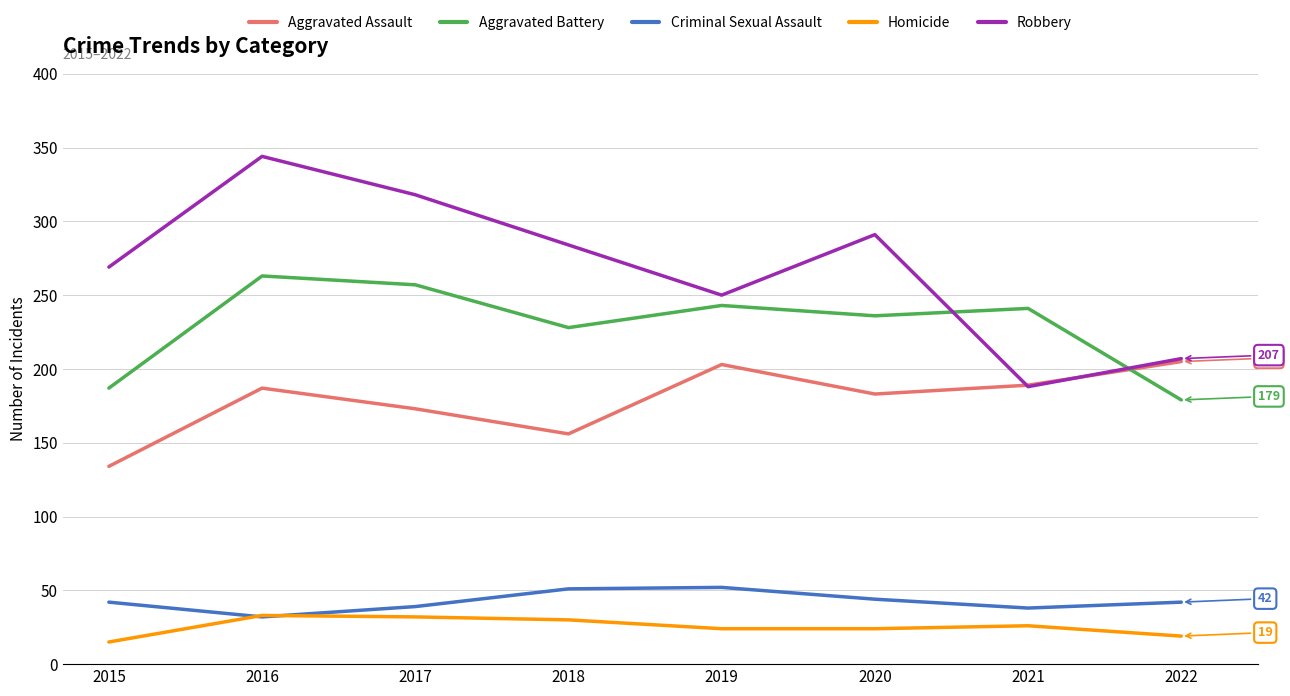

True or false: Criminal Sexual Assault and Aggravated Assault cross at least once.

False